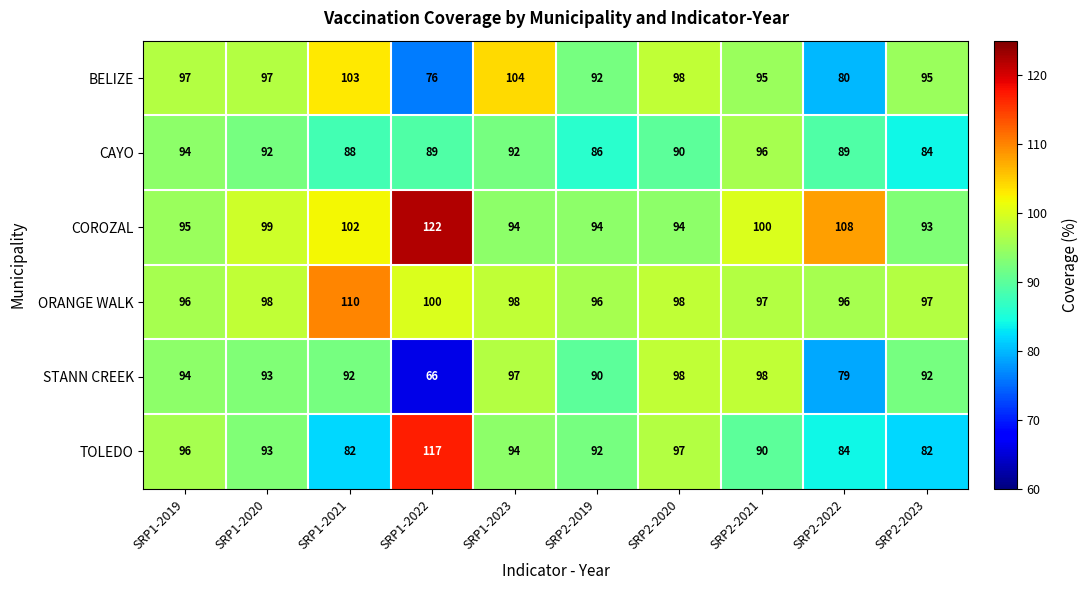

Which series changed the most between SRP1-2023 and SRP2-2019?

BELIZE